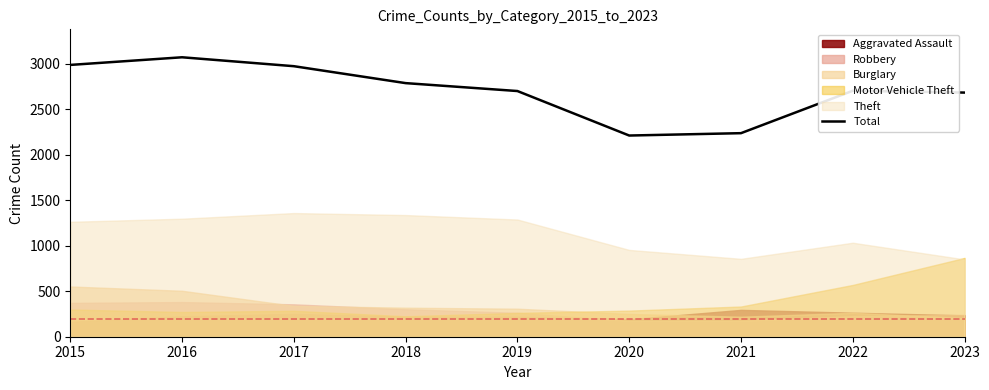

Reading left to right, what are all the values shown in this chart?

2987	3071	2973	2787	2700	2211	2237	2703	2683